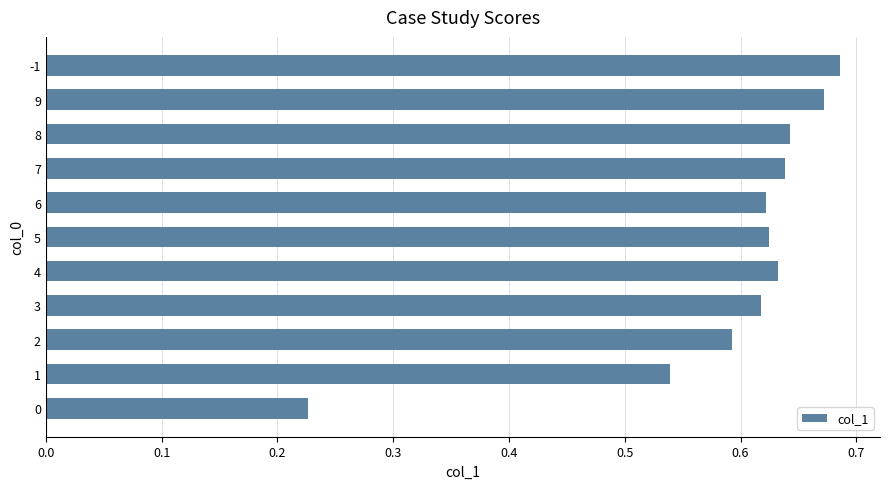

How many values are between 0 and 1?

11